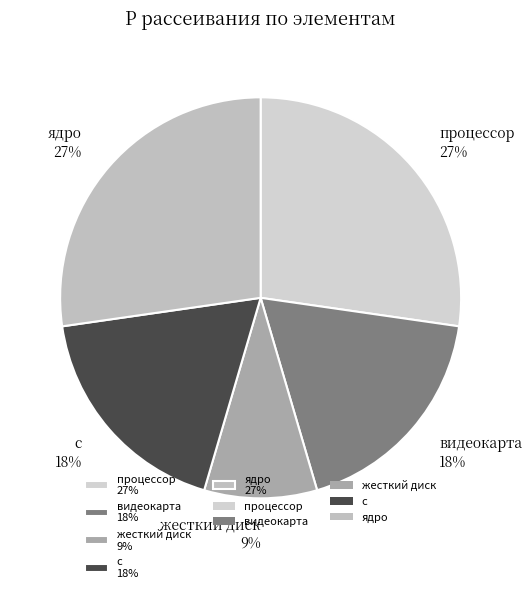

Is there a majority slice in this chart?

No